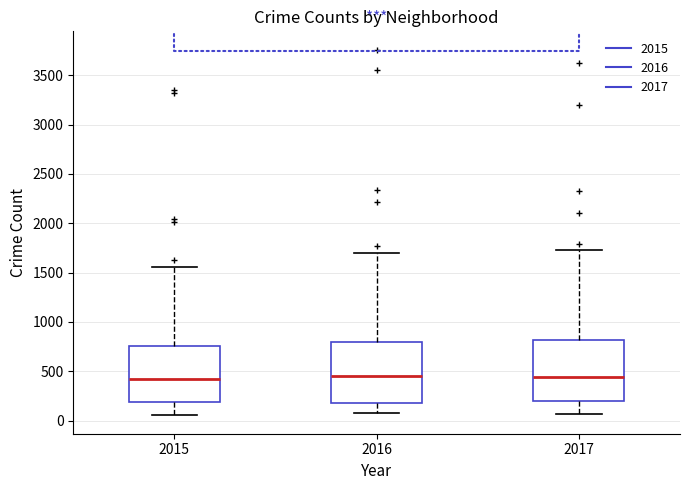

Reading left to right, transcribe this box plot: for each box, give where its median line is, the range the box spans, and where its two whiskers end, as read against the y-axis. The values are not printed on the chart, so give them approximately, as read against the axis.

2015: median 400, box 200 to 750, whiskers 50 to 1550
2016: median 450, box 200 to 800, whiskers 50 to 1700
2017: median 450, box 200 to 800, whiskers 50 to 1750